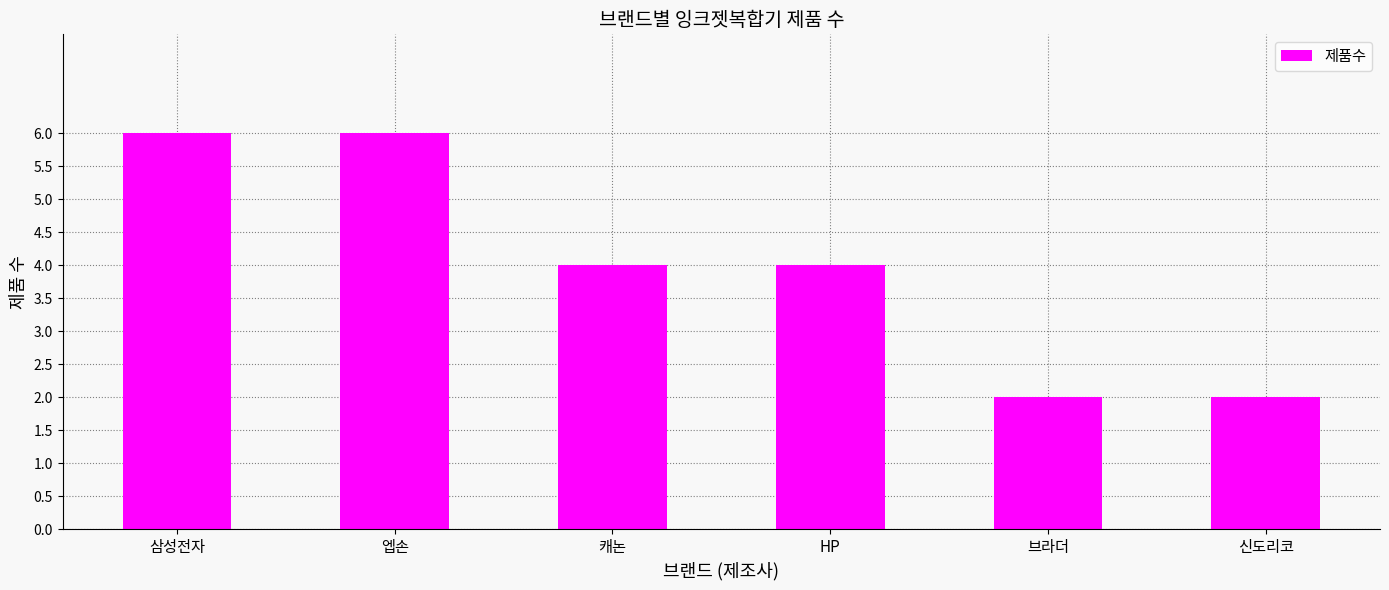

What is the change in value from 삼성전자 to 브라더?

-4